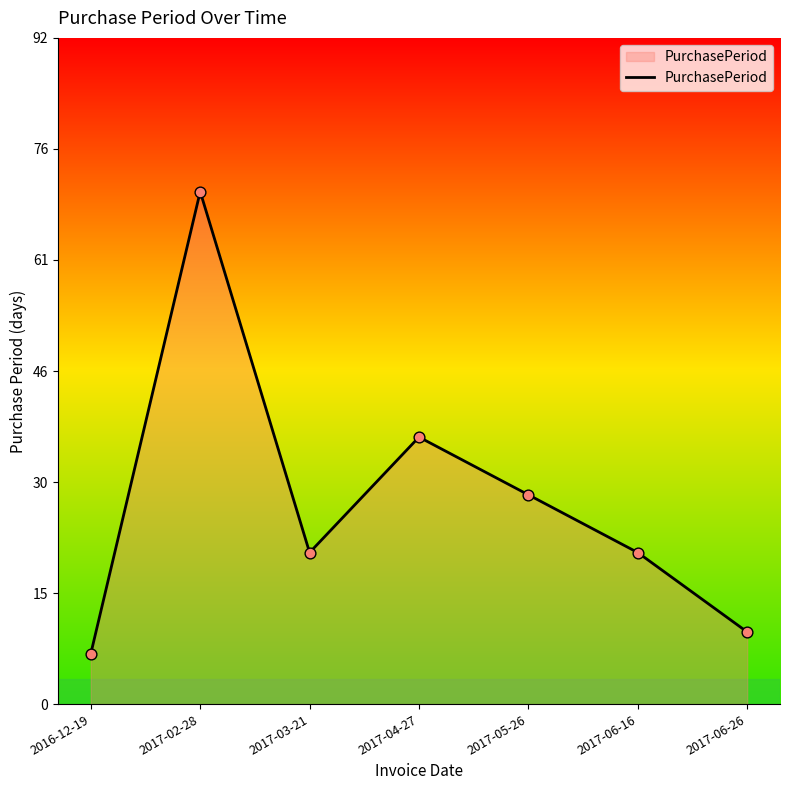

What is the ratio of the value at 2017-06-16 to the value at 2017-04-27?

0.6